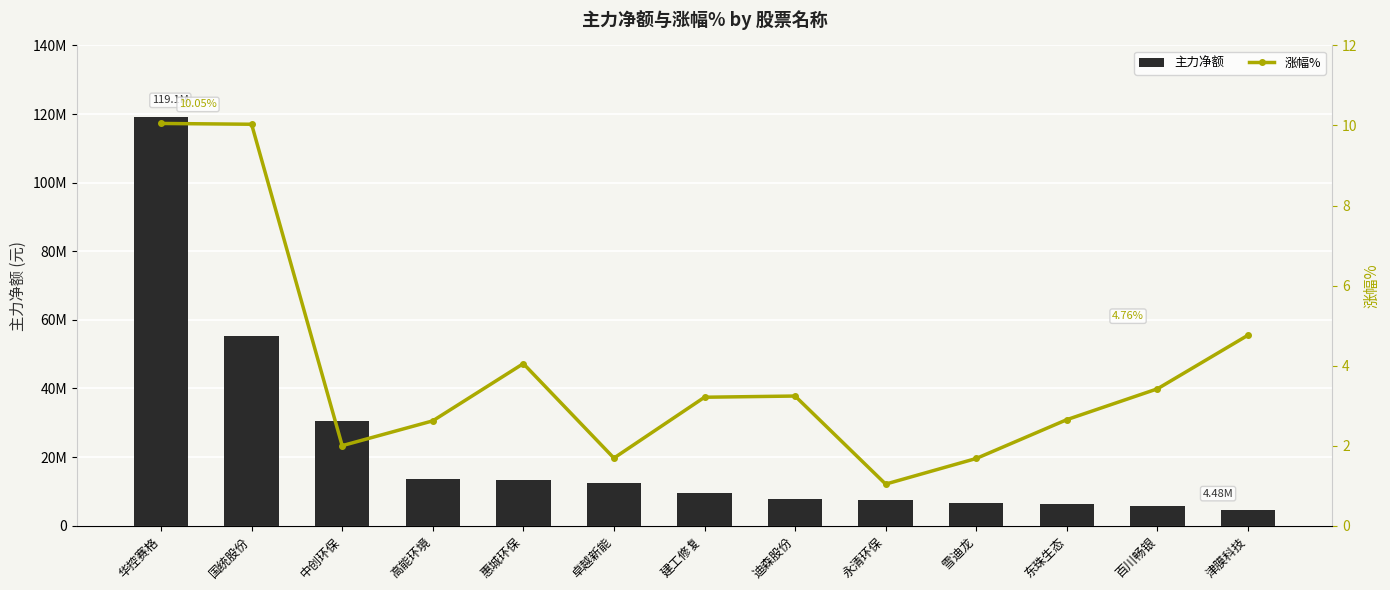

What is the difference between the second highest and second lowest values in the 涨幅% series?

8.3